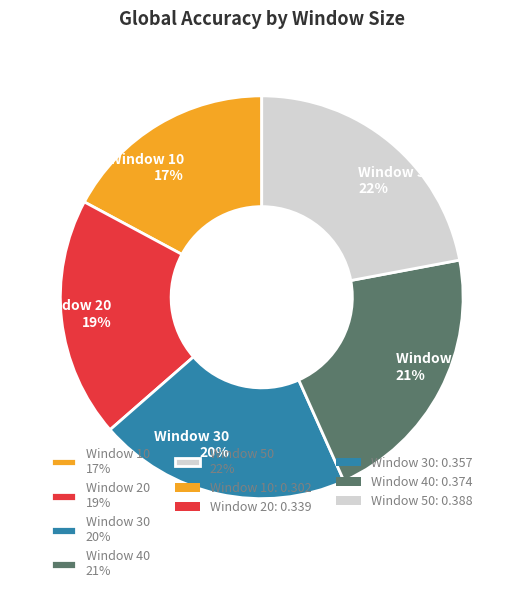

Is there a majority slice in this chart?

No